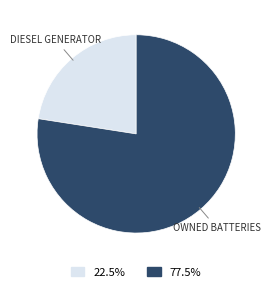

Does any single category account for the majority?

Yes